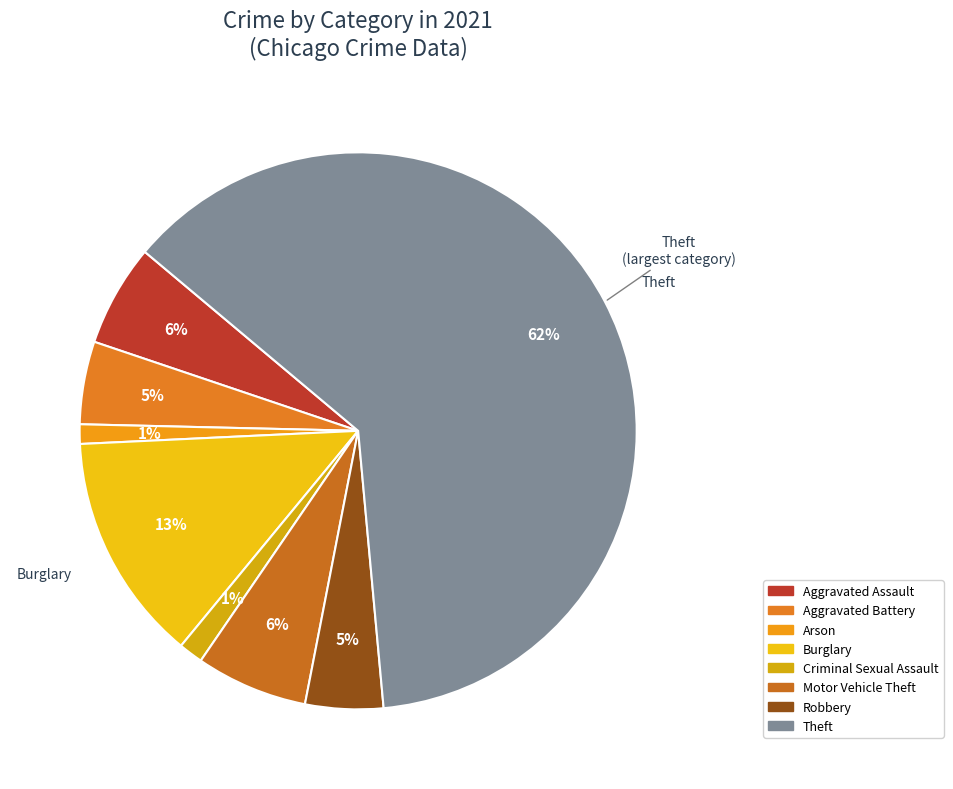

How many segments does this pie chart have?

8